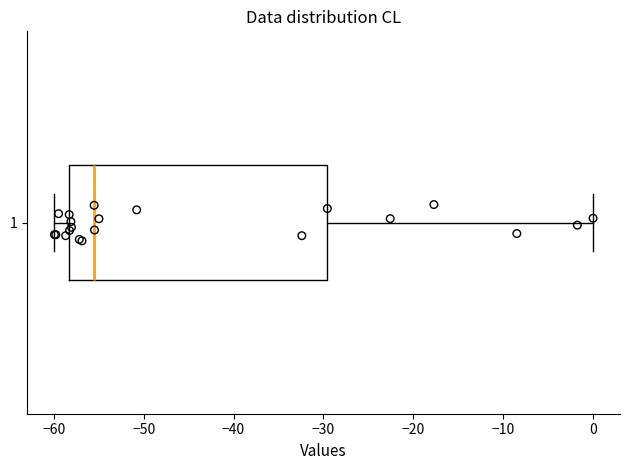

Transcribe this box plot: give where the median line is, the range the box spans, and where the two whiskers end, as read against the x-axis. The values are not printed on the chart, so give them approximately, as read against the axis.

median -56, box -58 to -30, whiskers -60 to 0